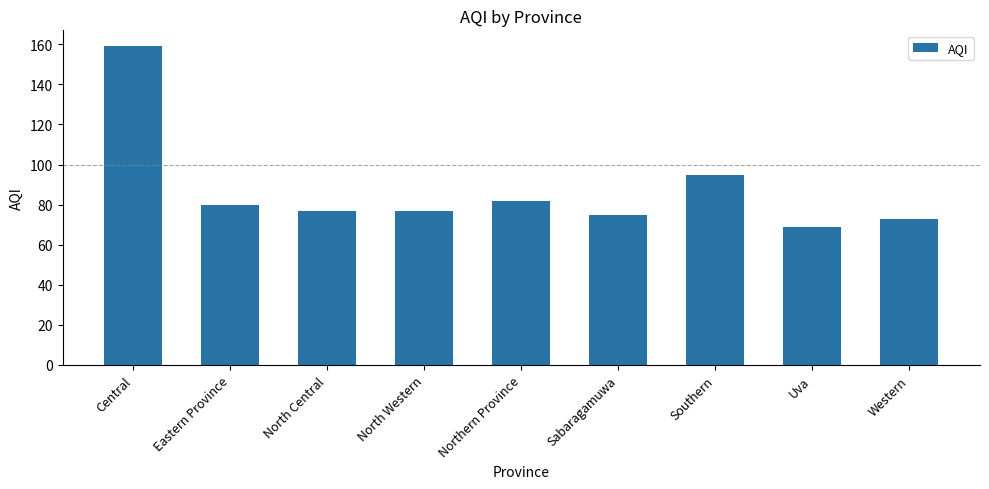

What position from the right is North Western?

6